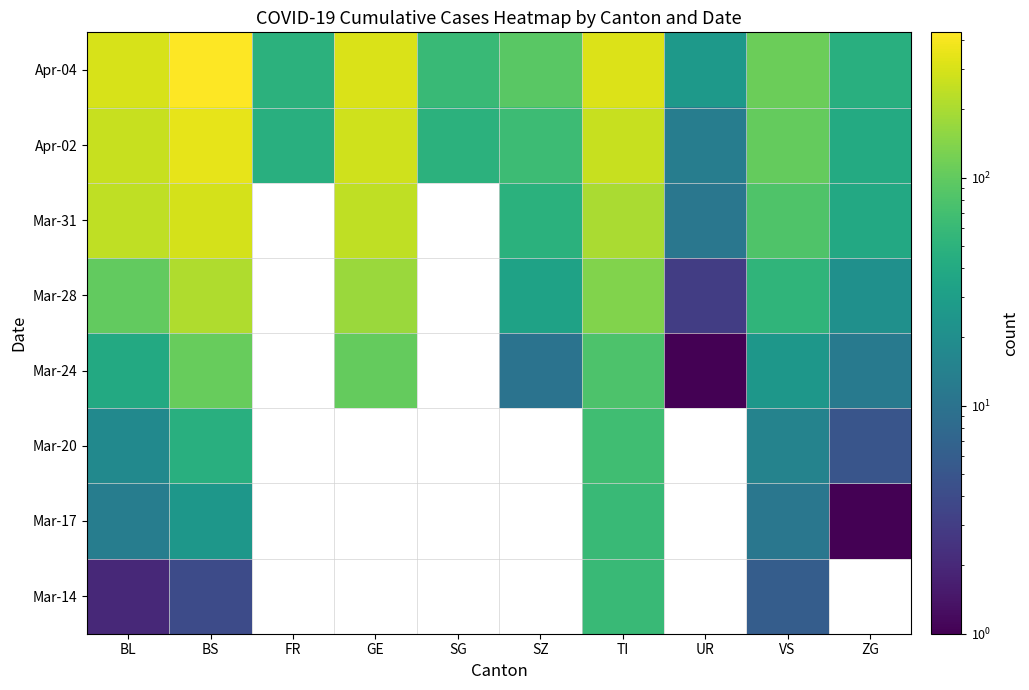

Count the number of categories in the chart.

10